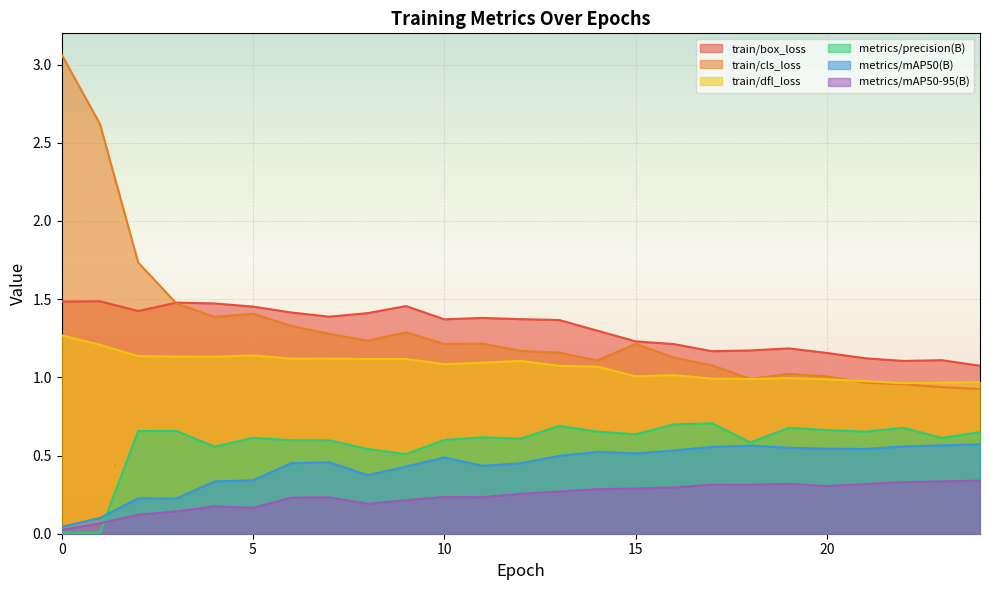

The train/box_loss series shows 2.0 at 0. True or false?

False